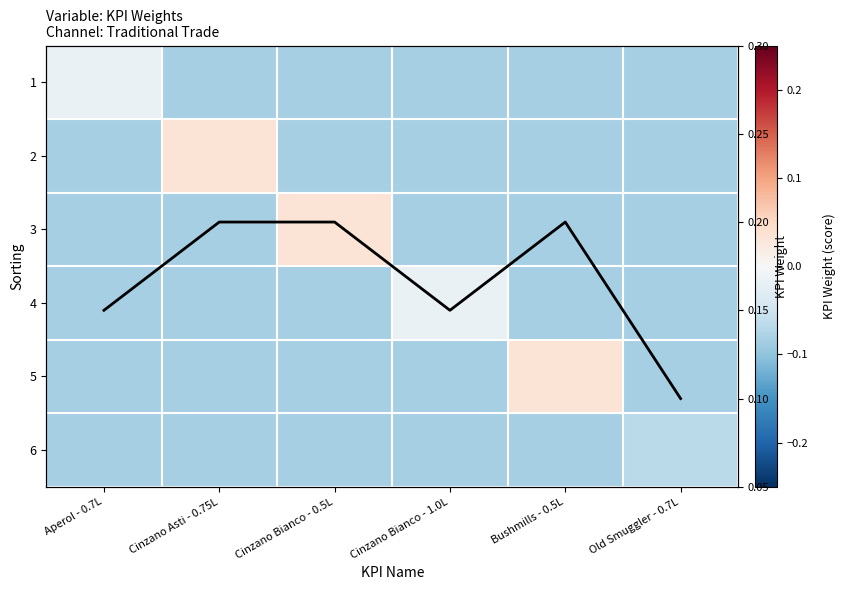

What is the greatest value displayed?

0.2